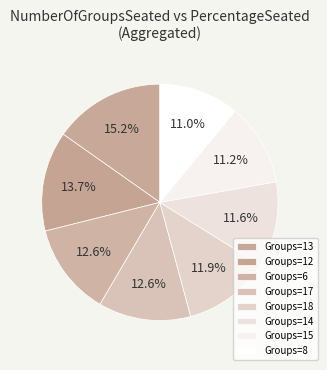

Count the number of slices in the pie.

8